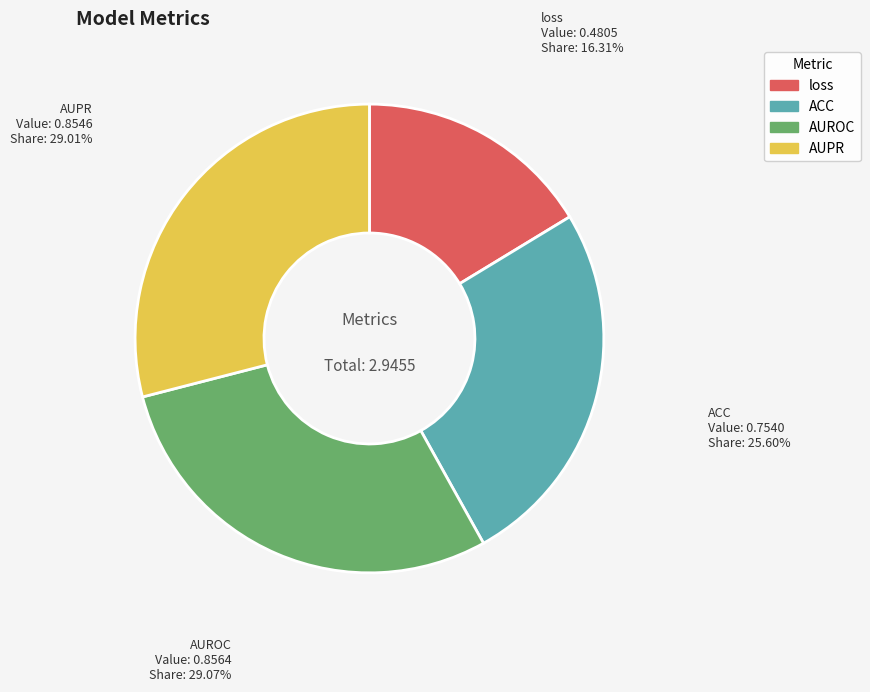

Which category has the smallest portion of the pie?

loss